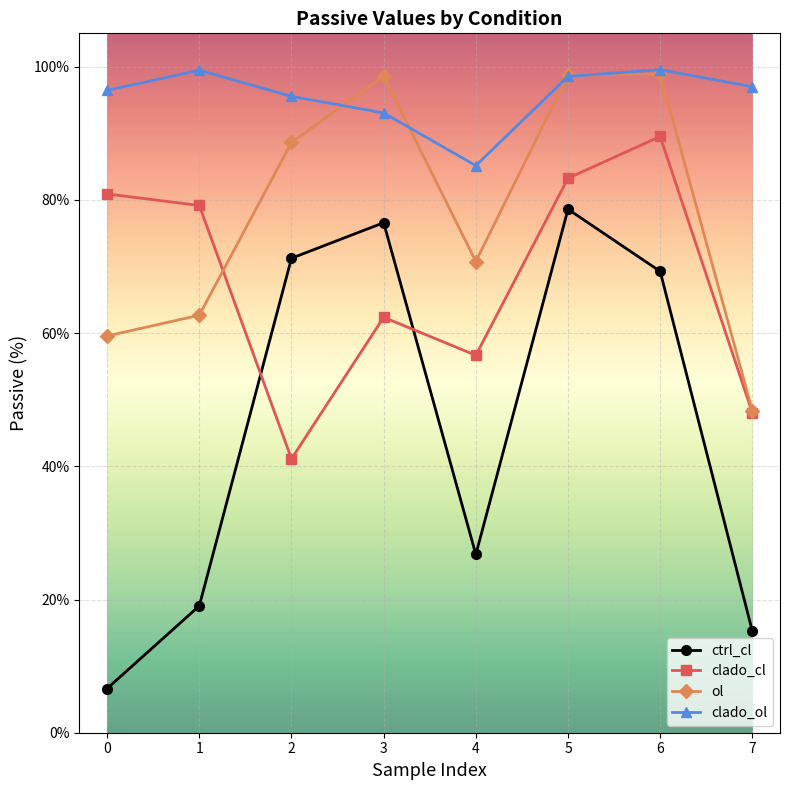

What is the value of the ol point at the 6th from the left?

98.7